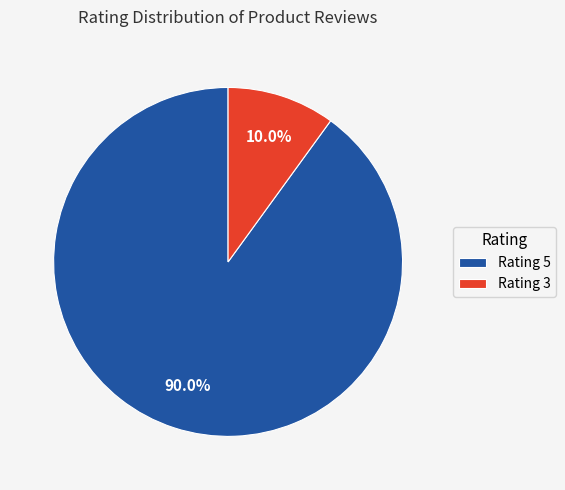

Which has a higher value, Rating 3 or Rating 5?

Rating 5